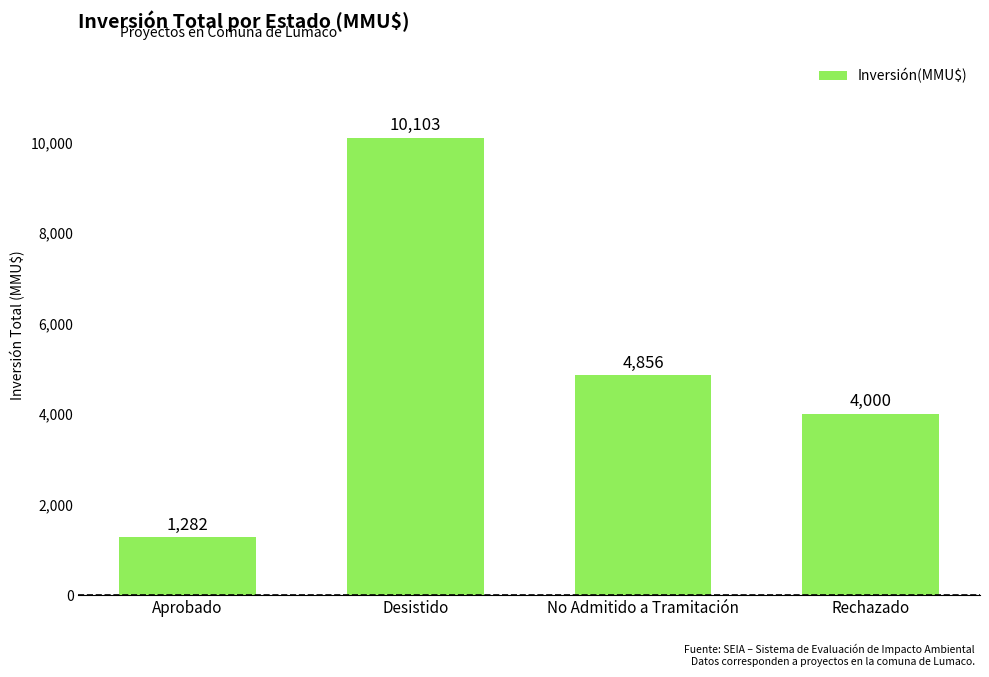

Reading left to right, extract all data points from this chart.

Aprobado=1282	Desistido=10103	No Admitido a Tramitación=4856	Rechazado=4000